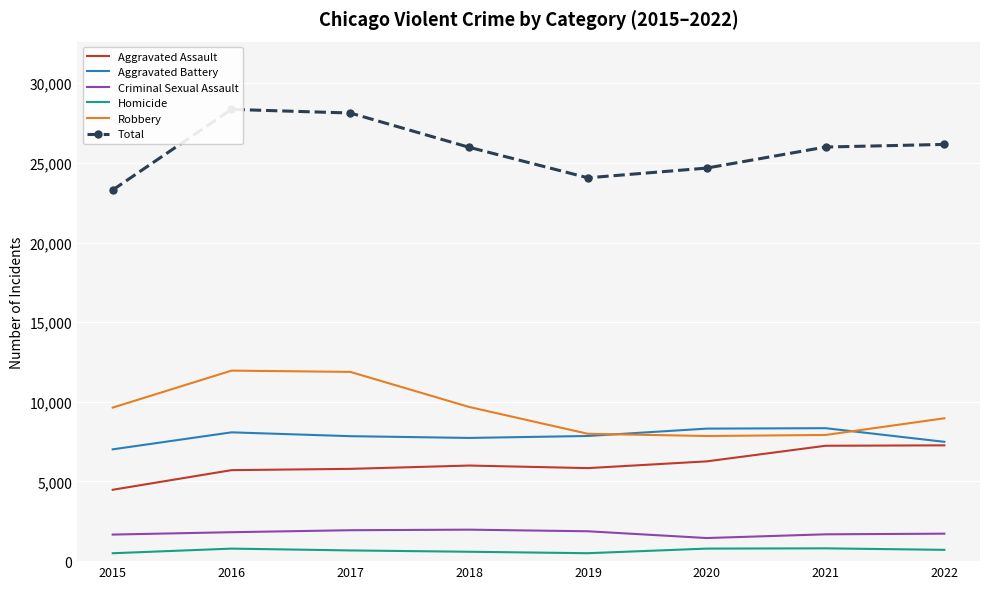

At which label is Criminal Sexual Assault closest to 1713?

2022